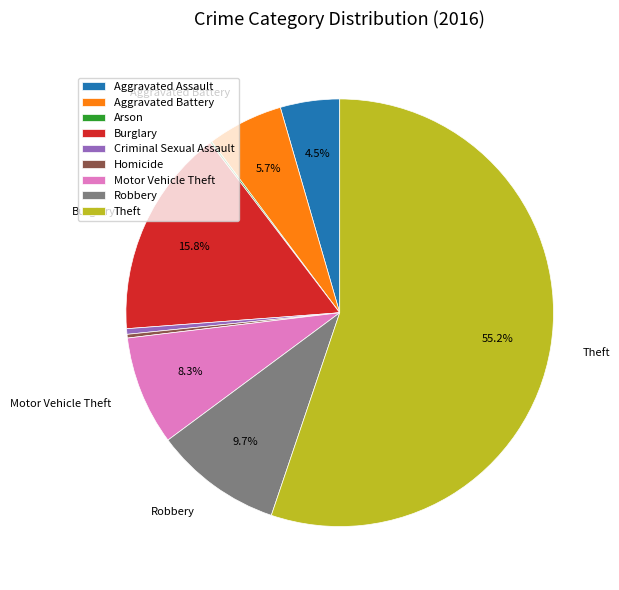

What is the ratio of the value at Theft to the value at Motor Vehicle Theft?

6.7